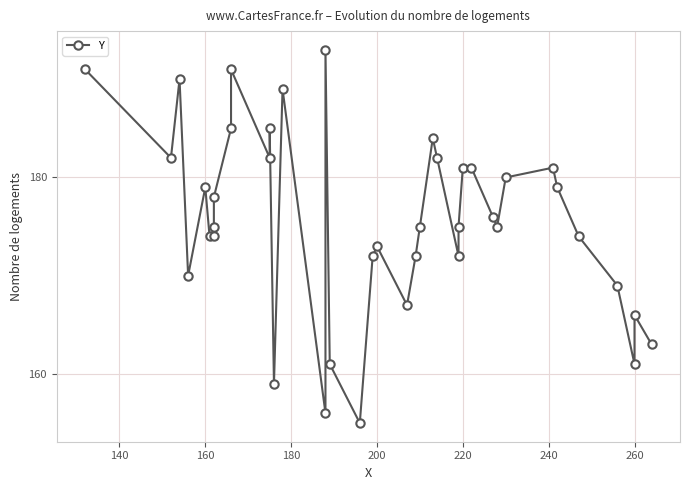

True or false: the data has more than 0 interior local peaks.

True